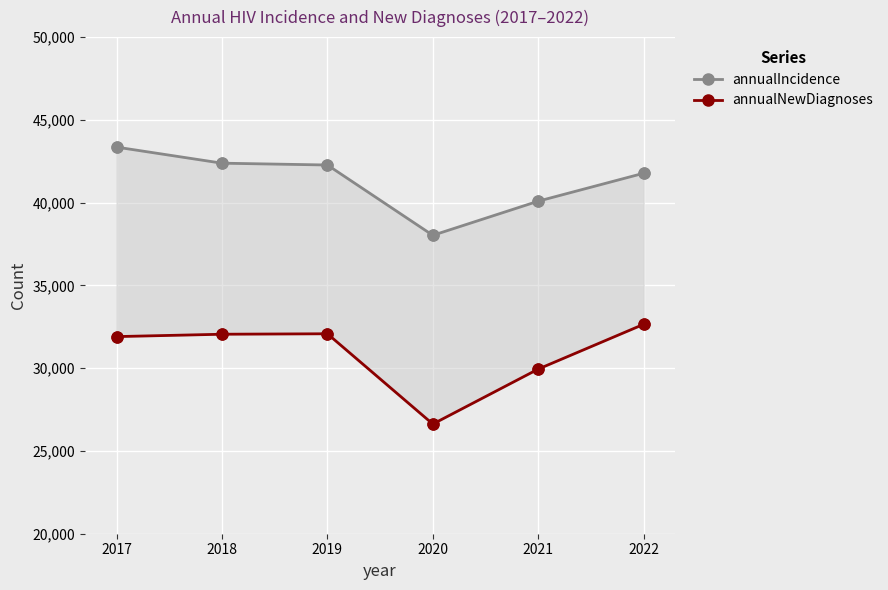

At how many categories does at least one series exceed 33671?

6